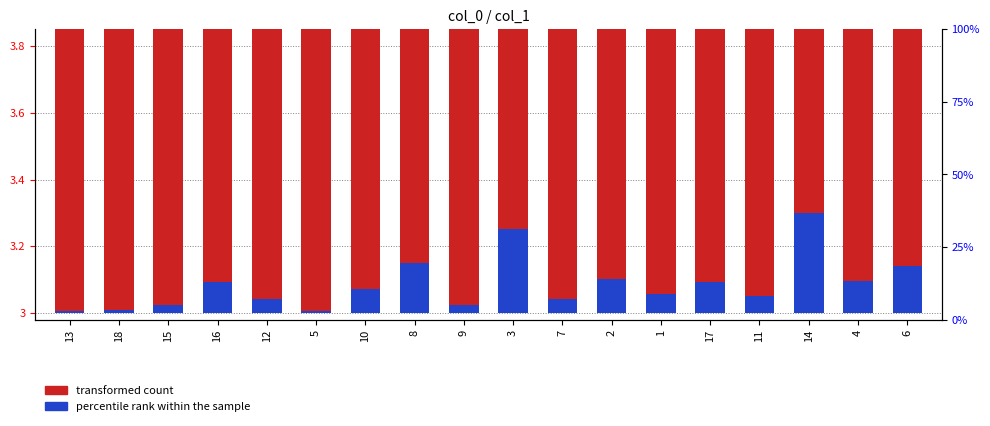

Which series has the largest range (max minus min)?

transformed count